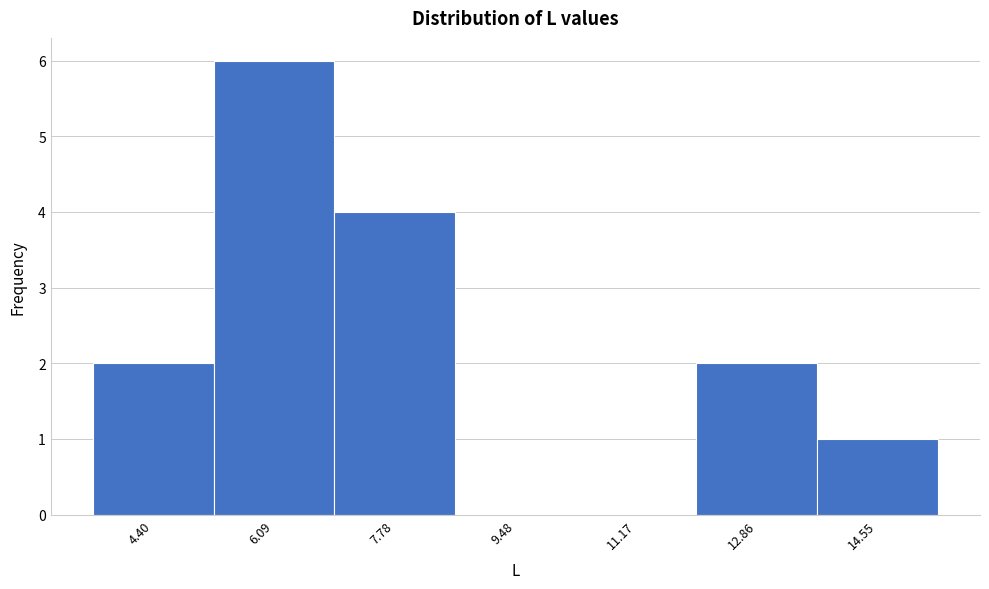

What is the height of the bar covering 5.2 to 7.0 on the x-axis? Neither the bar edges nor the heights are printed on the chart, so give them approximately, as read against the axes.

6